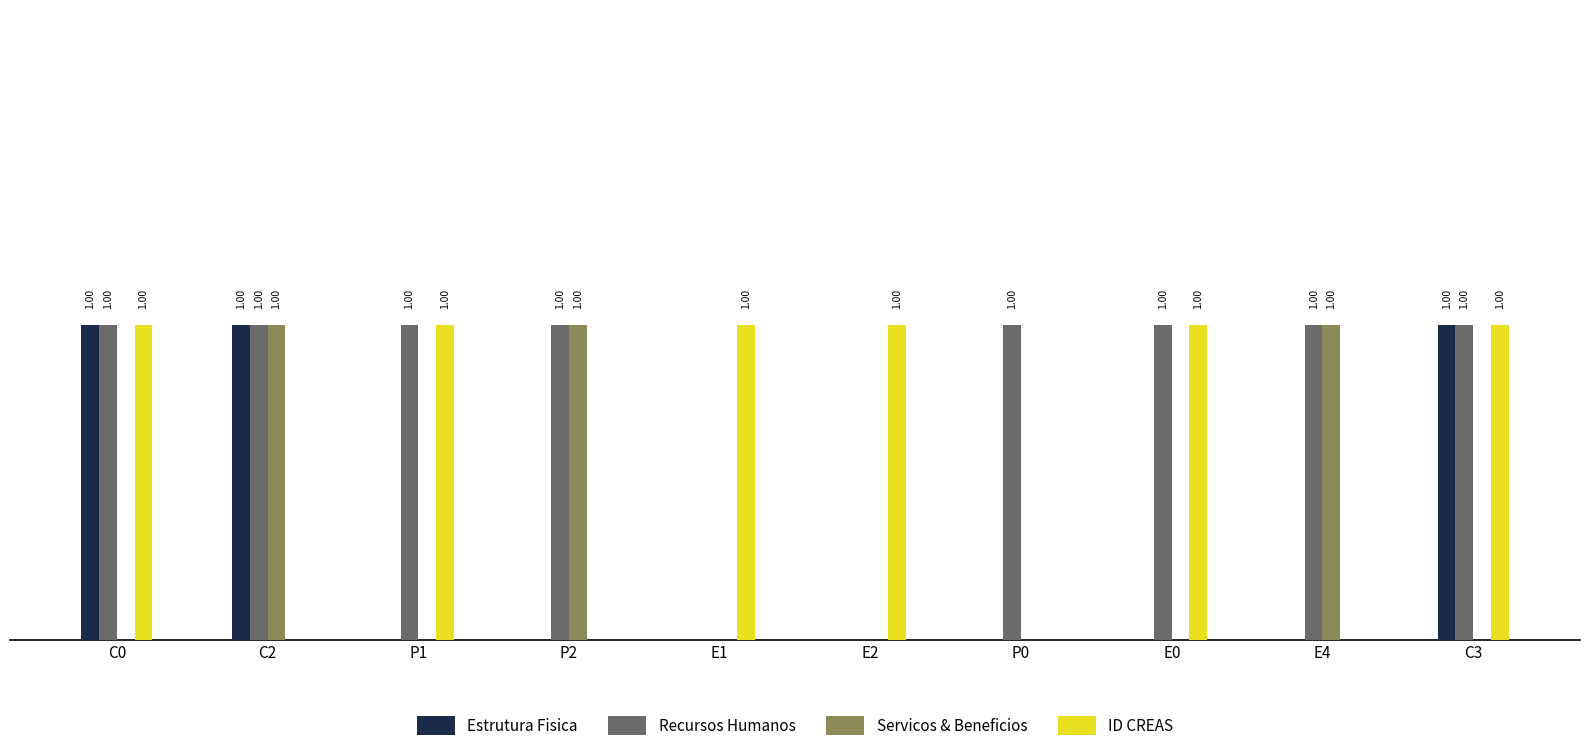

What are all the series names shown in the legend?

Estrutura Fisica, Recursos Humanos, Servicos & Beneficios, ID CREAS